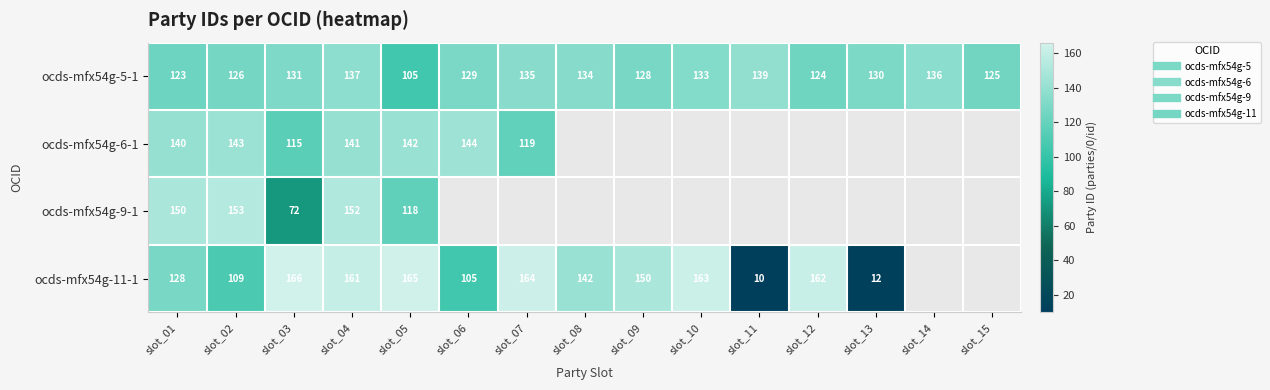

List the series in order of their peak value, lowest first.

ocds-mfx54g-5-1, ocds-mfx54g-6-1, ocds-mfx54g-9-1, ocds-mfx54g-11-1